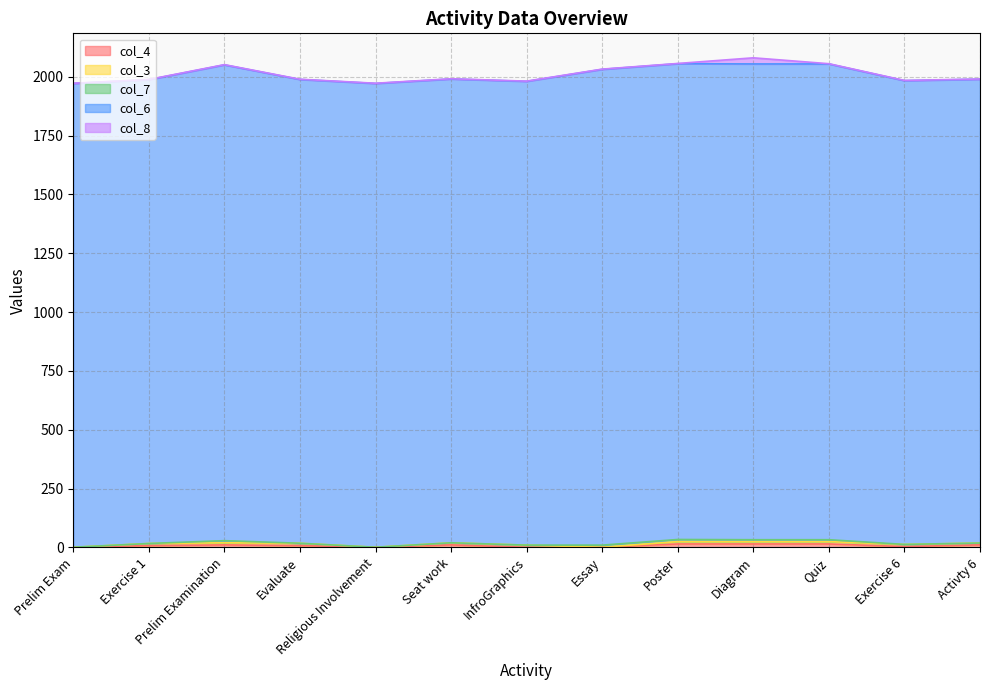

True or false: col_3 and col_8 cross at least once.

True